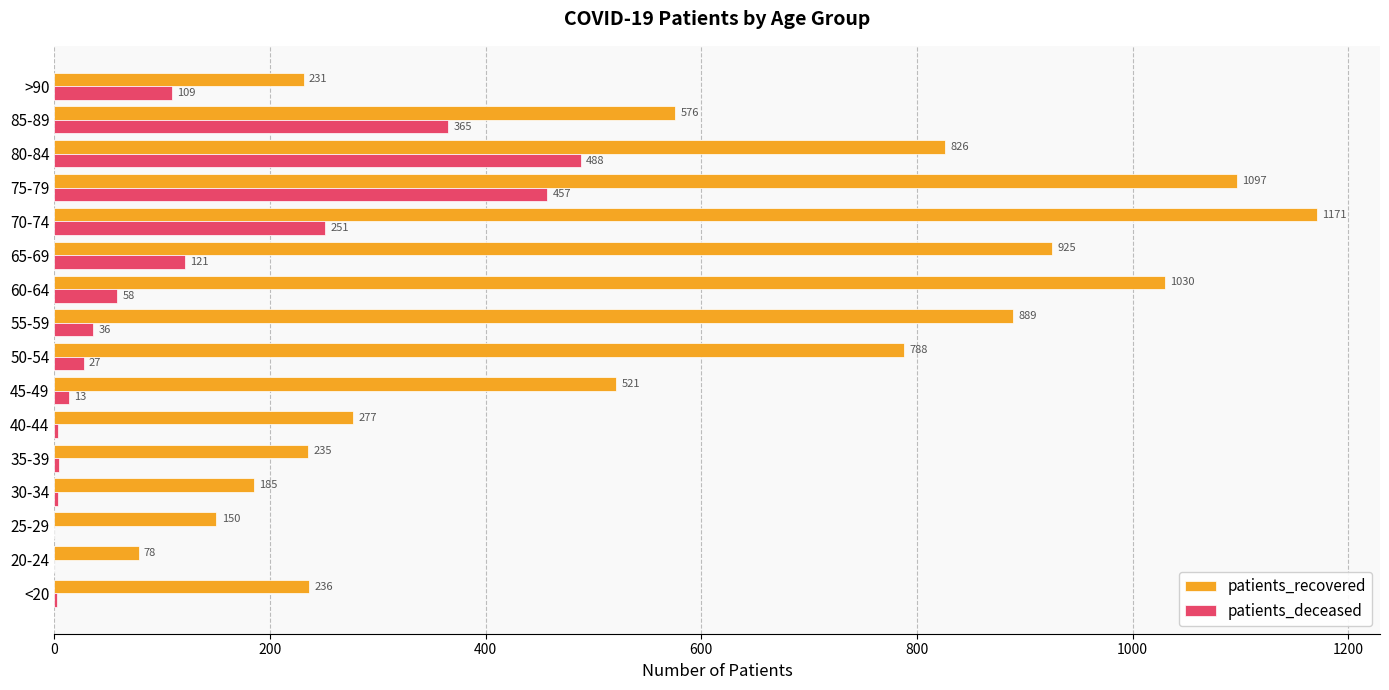

What is the greatest value displayed?

1171